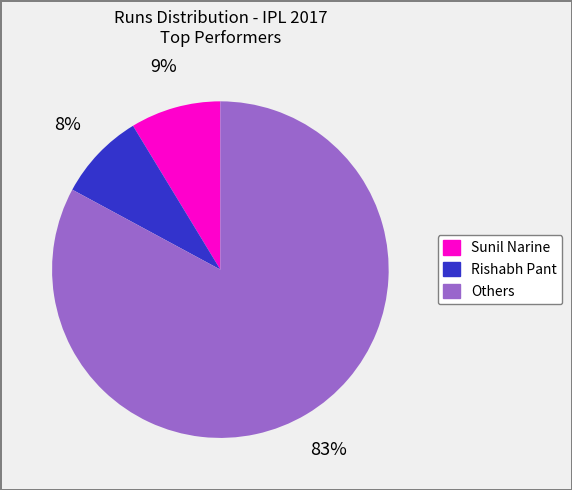

Is there any slice that represents more than half of the pie?

Yes